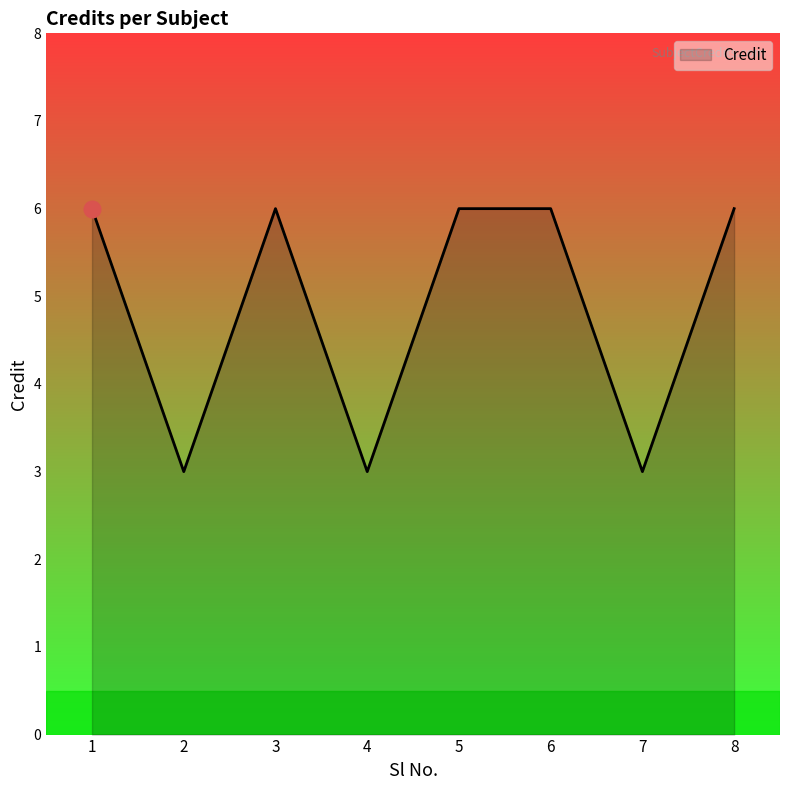

What is the average value?

5